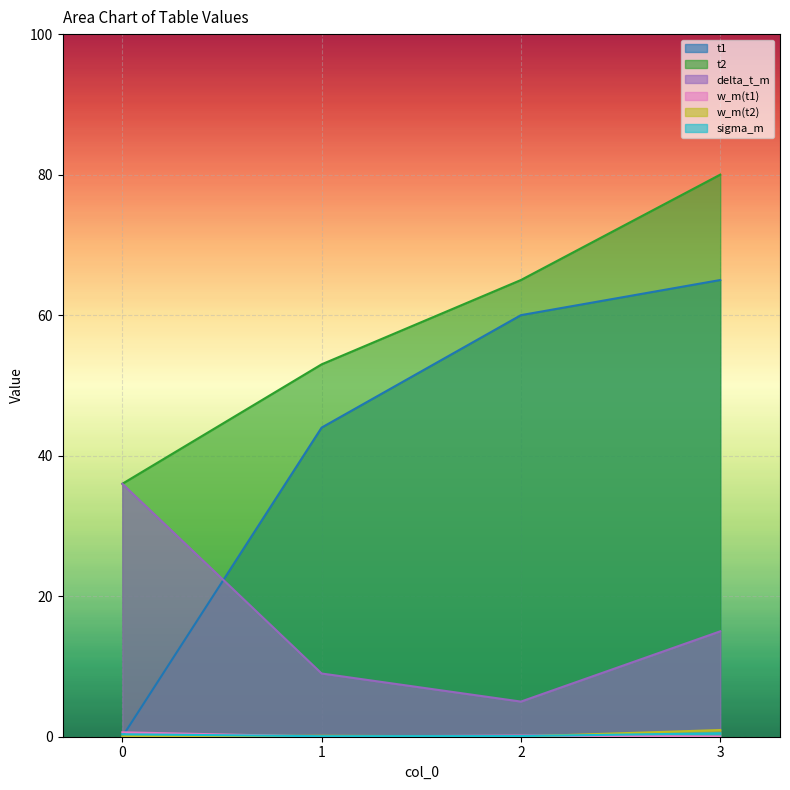

What is the highest value of the sigma_m series?

0.5